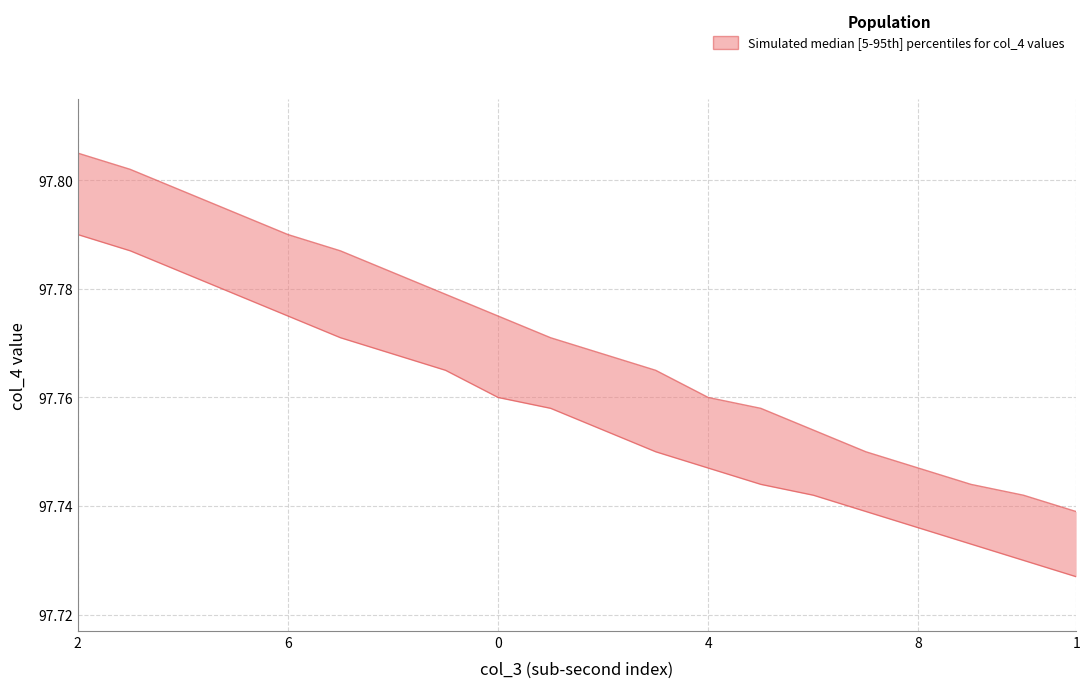

True or false: lower has more than 2 points higher than both neighbors.

False